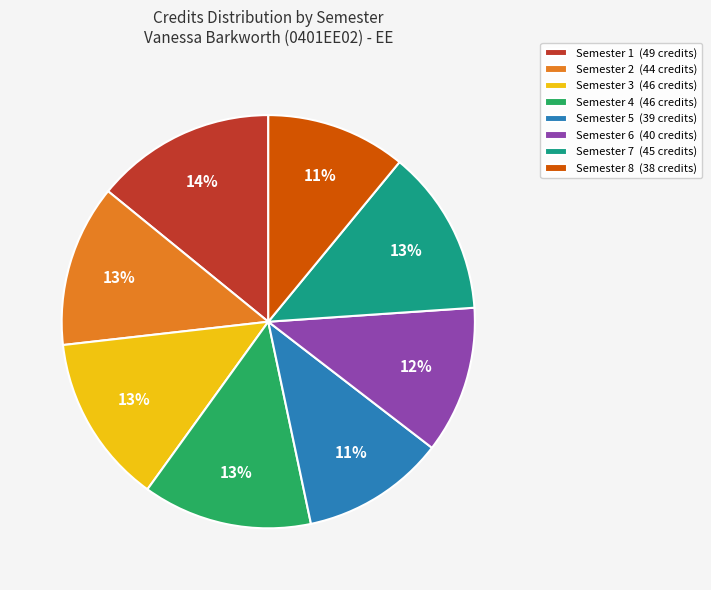

To the nearest percent, what is the difference between the largest and smallest slice percentages?

3%